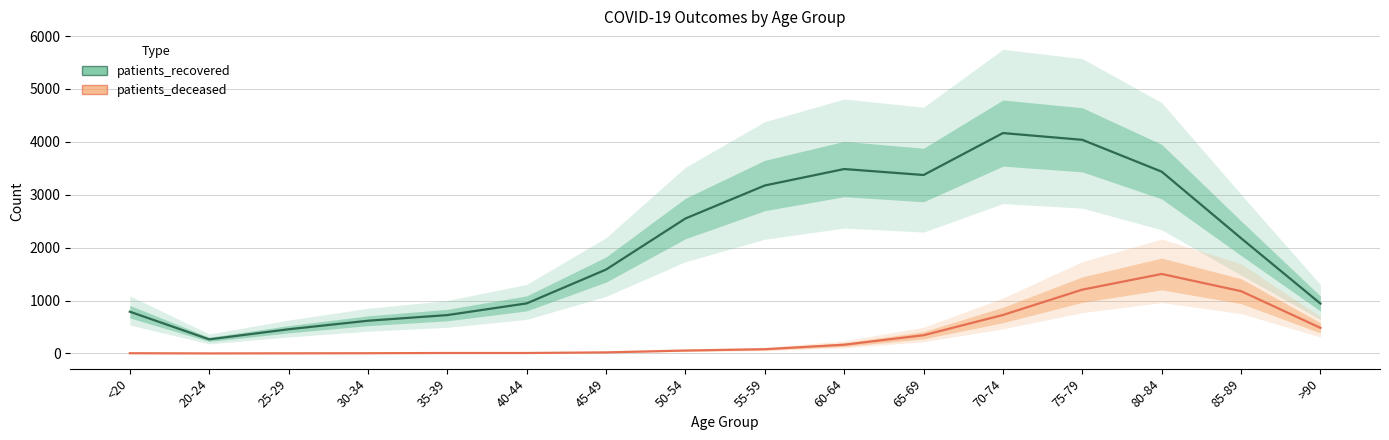

True or false: patients_recovered has more than 1 points higher than both neighbors.

True